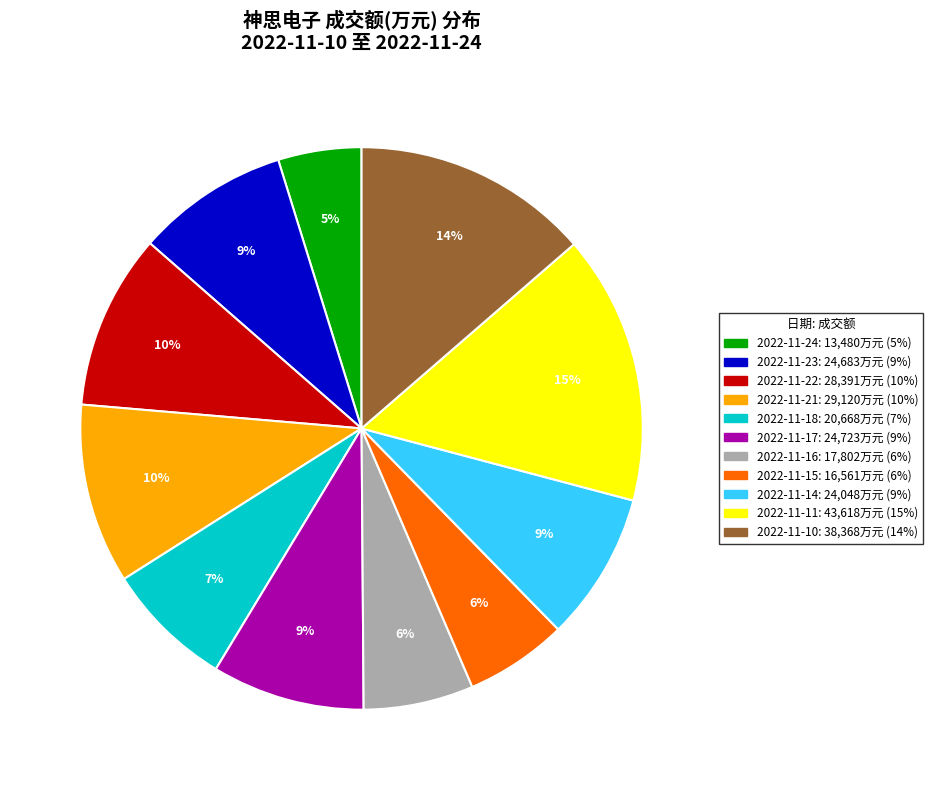

How many segments does this pie chart have?

11